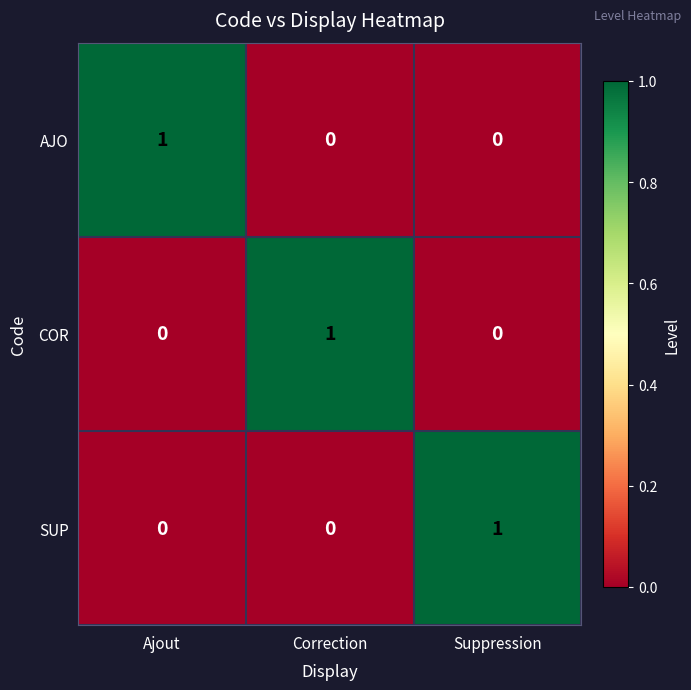

What is the greatest value displayed?

1